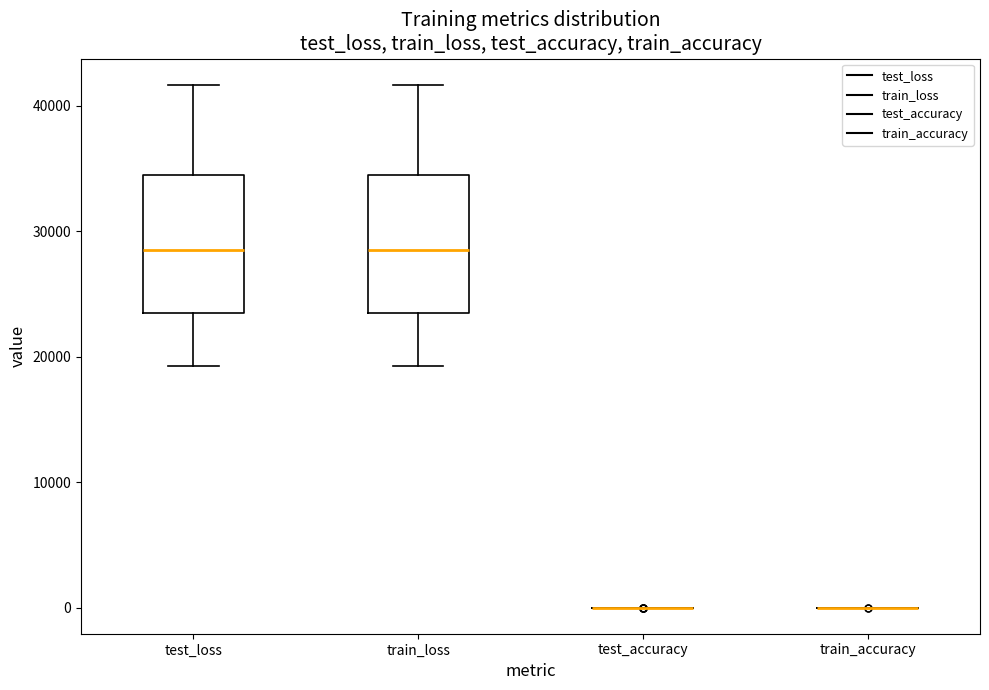

Reading left to right, transcribe this box plot: for each box, give where its median line is, the range the box spans, and where its two whiskers end, as read against the y-axis. The values are not printed on the chart, so give them approximately, as read against the axis.

test_loss: median 28000, box 23000 to 35000, whiskers 19000 to 42000
train_loss: median 28000, box 23000 to 34000, whiskers 19000 to 42000
test_accuracy: box collapsed to a line at 0, whiskers 0 to 0
train_accuracy: box collapsed to a line at 0, whiskers 0 to 0